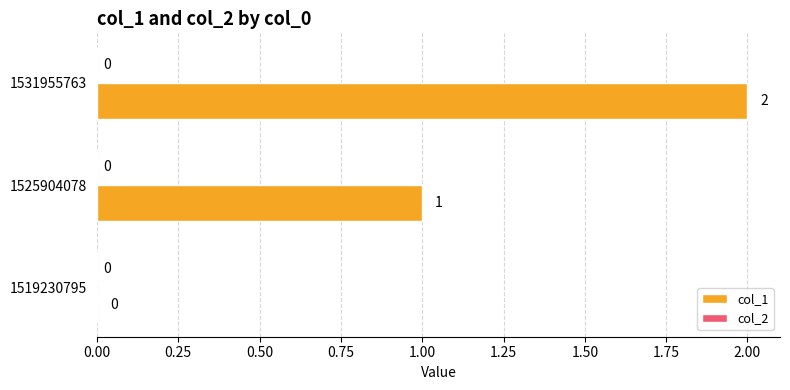

What is the change in value from 1519230795 to 1531955763?

+2